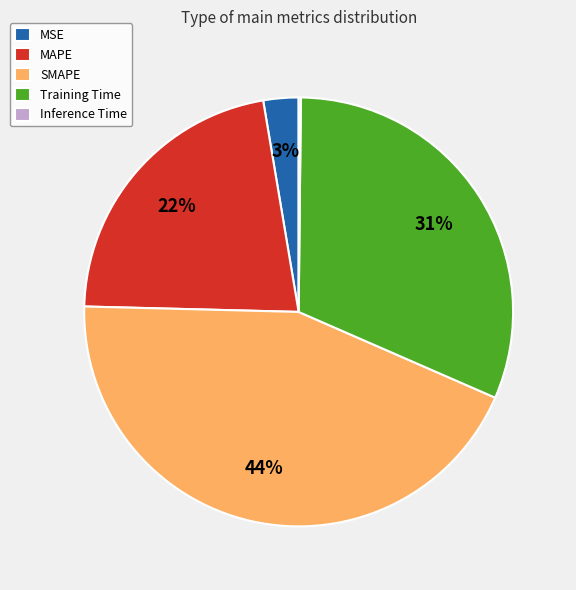

Does any single category account for the majority?

No